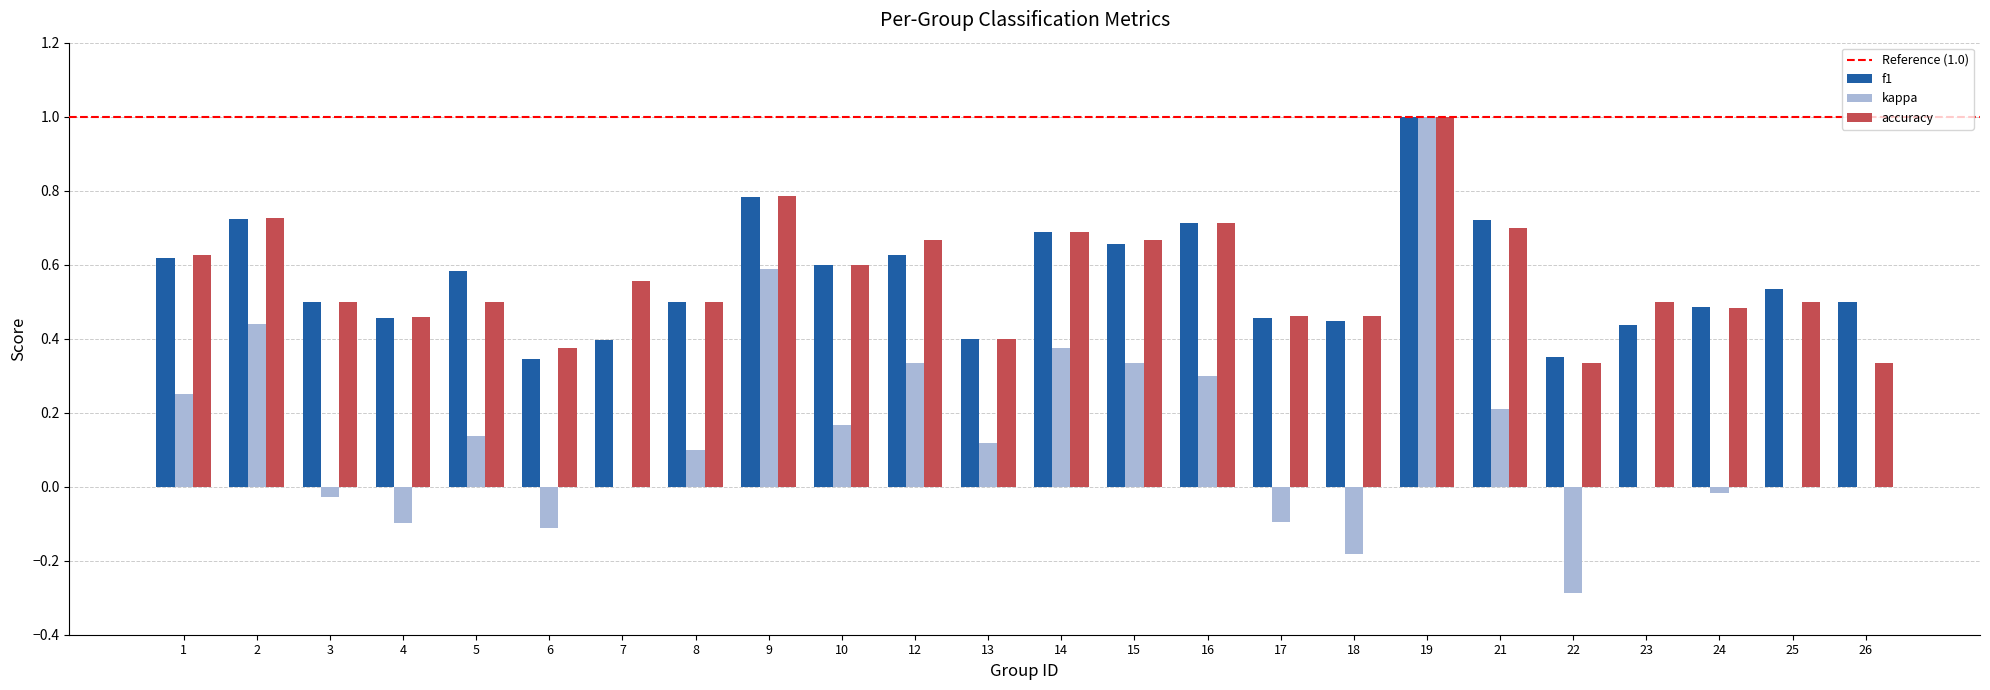

What is the maximum value shown in the chart?

1.0